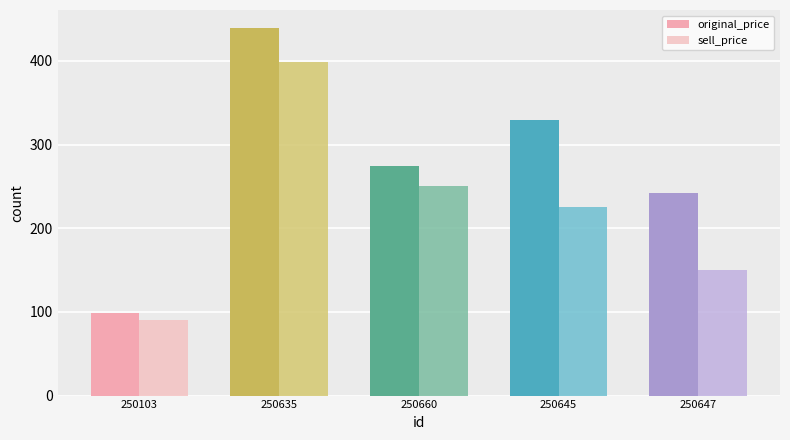

What is the label of the 2nd bar from the left?

250635